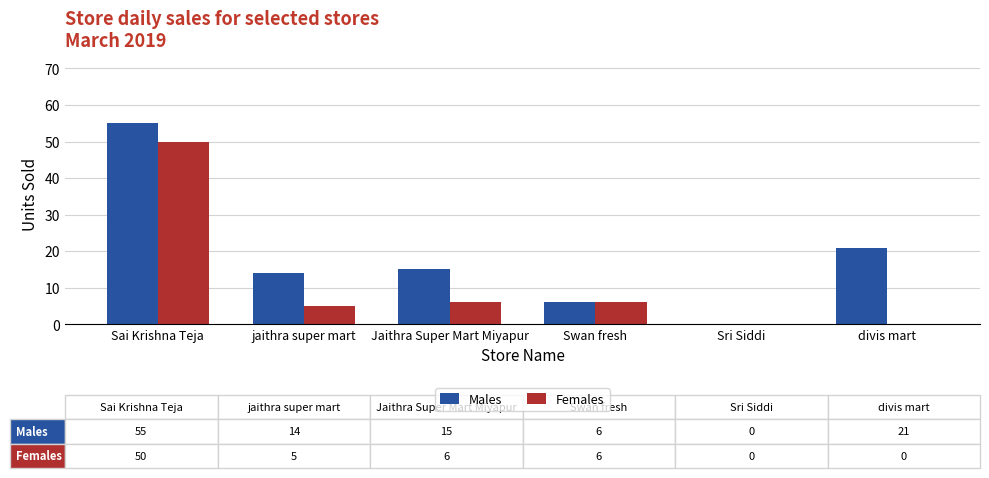

At which label does Males reach its peak?

Sai Krishna Teja